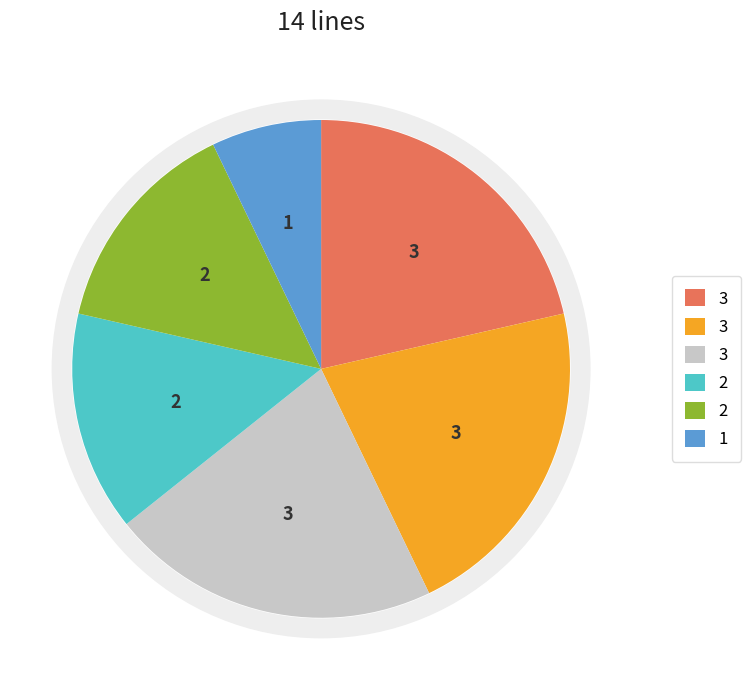

How many slices are in this pie chart?

5